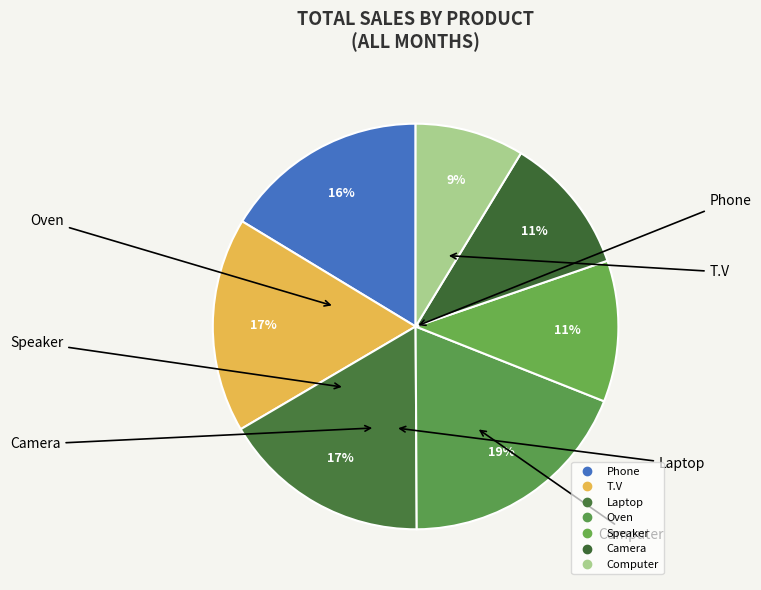

How many slices are in this pie chart?

7